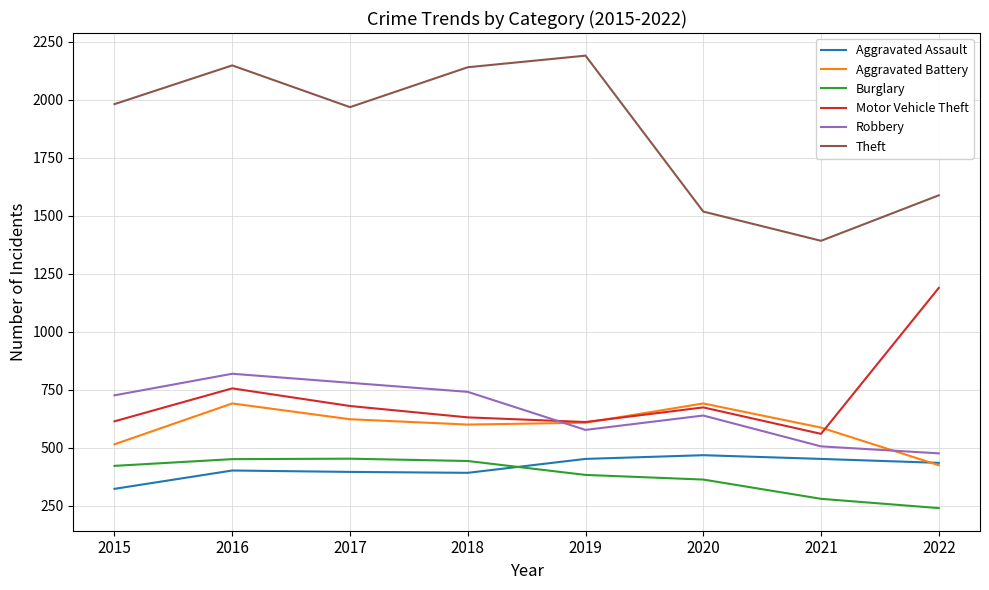

Is the value of Theft at 2017 greater than the value of Robbery at 2021?

Yes